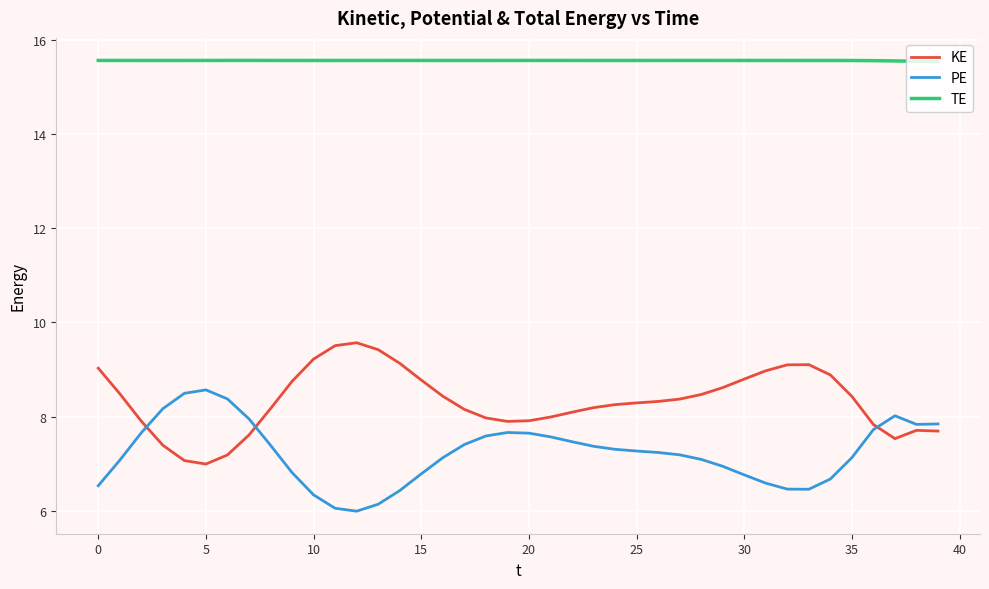

What is the difference between the maximum and minimum values in the PE series?

2.6